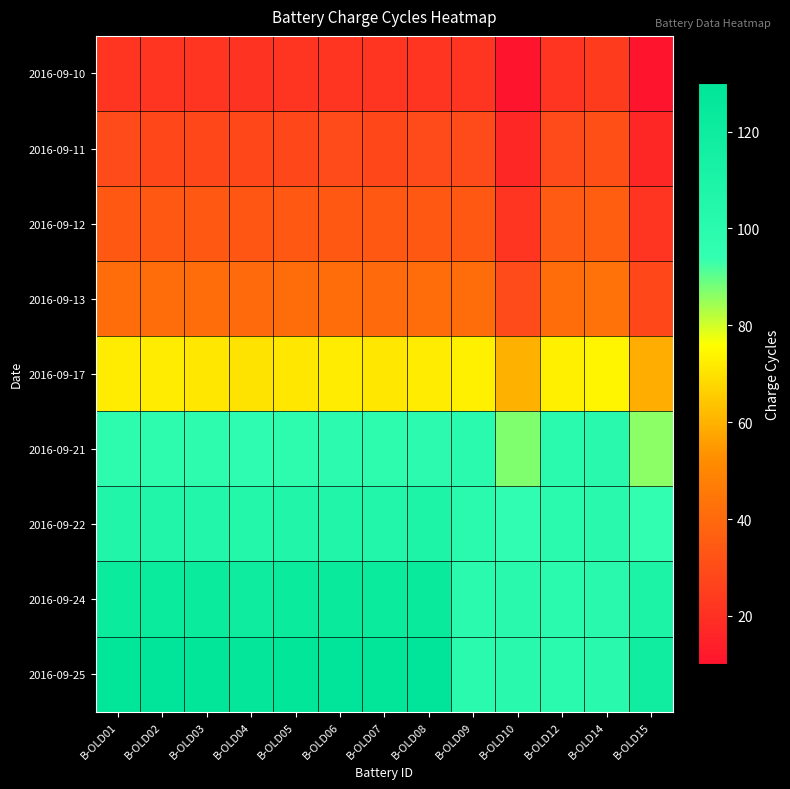

Which label corresponds to the largest value in the chart?

B-OLD02